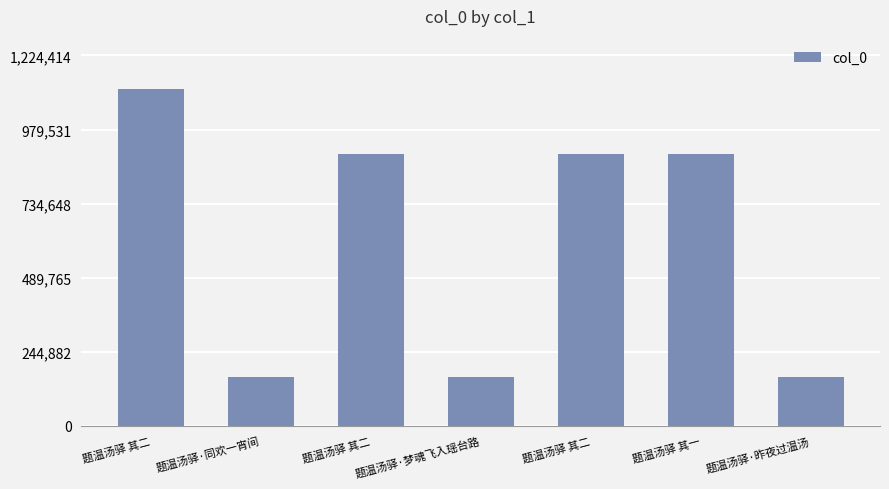

How many bars are there in total?

7